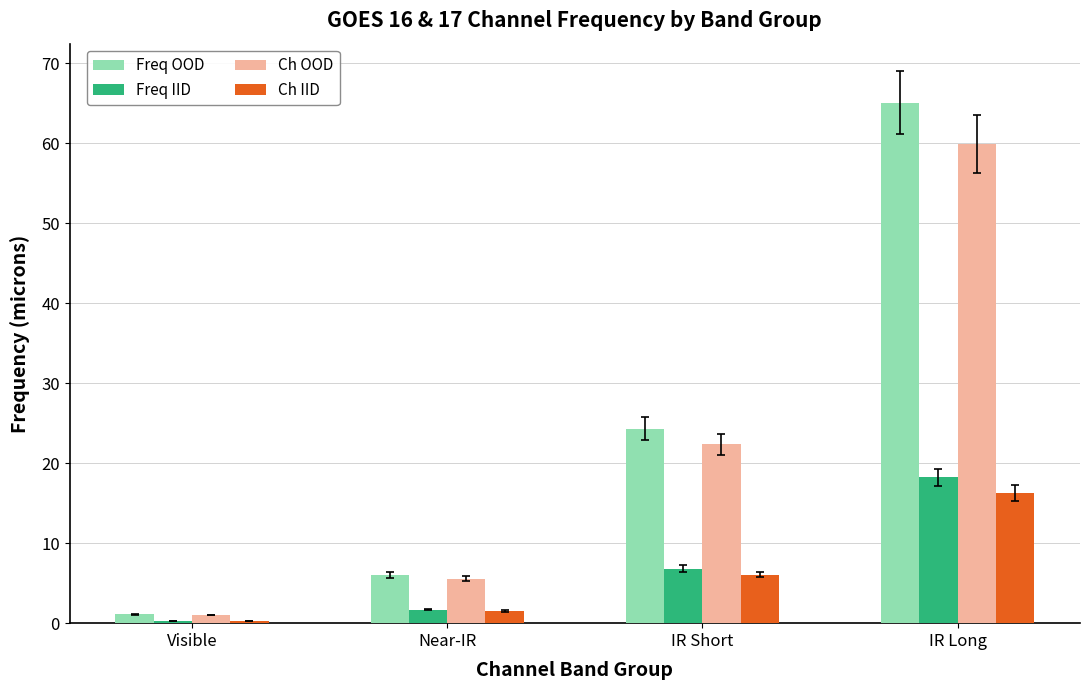

What is the approximate value of Freq OOD at IR Short?

24.3